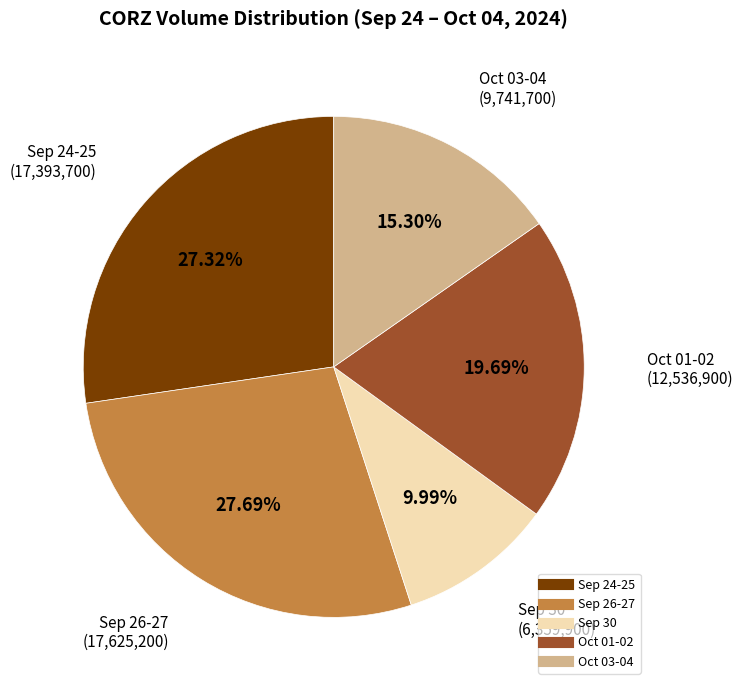

Is there a majority slice in this chart?

No